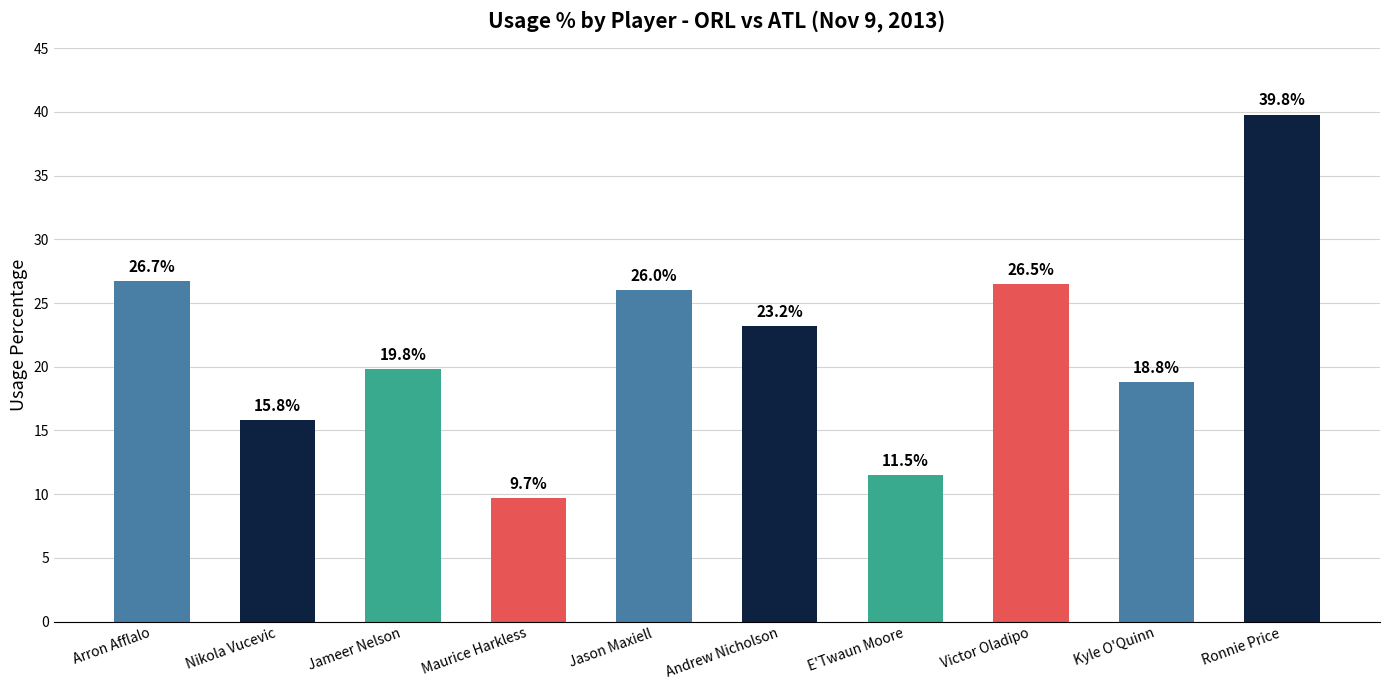

What is the greatest value displayed?

39.8